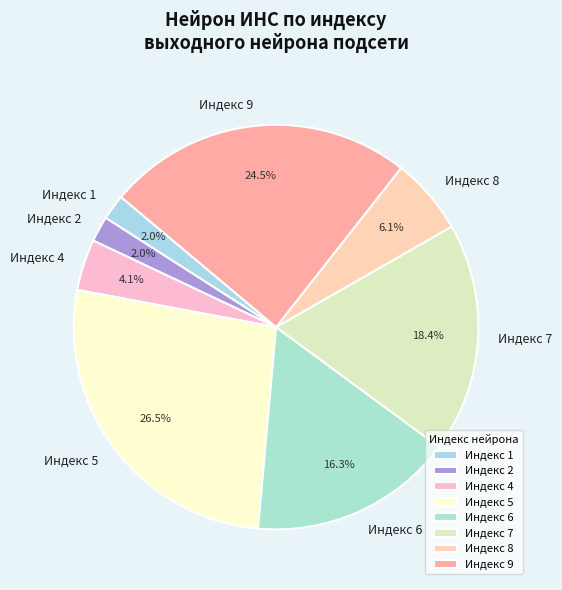

Which slice is the largest?

Индекс 5